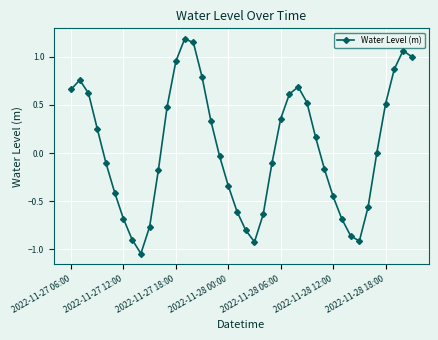

What is the sum of all values?

1.8